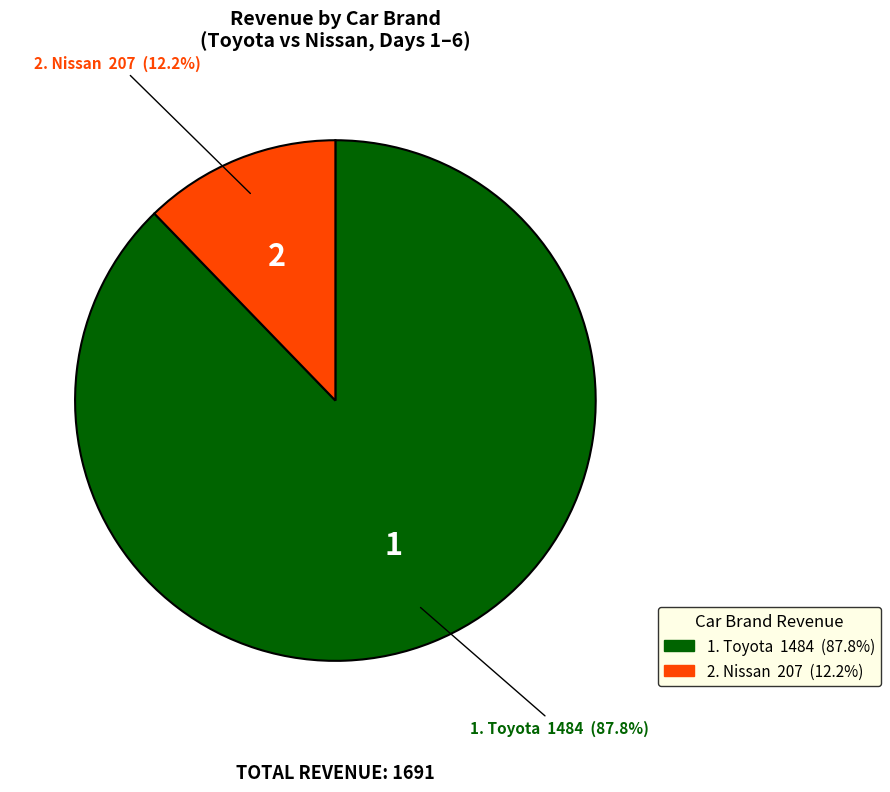

Is there a majority slice in this chart?

Yes